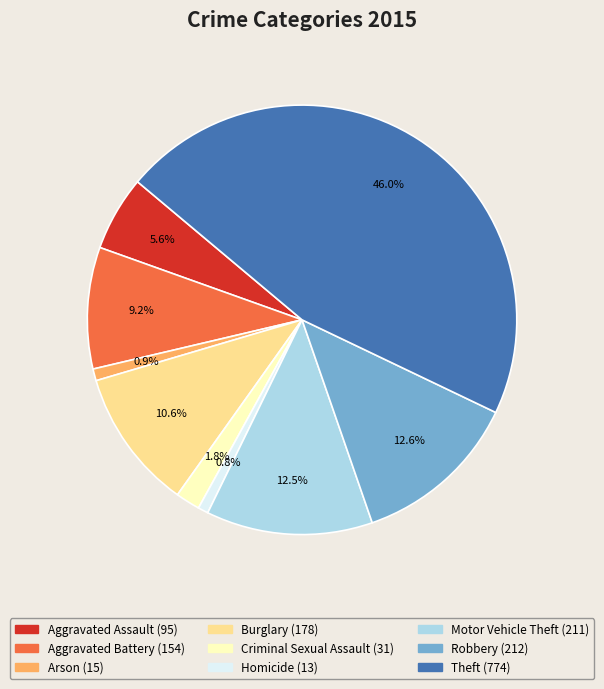

Count the number of slices in the pie.

9